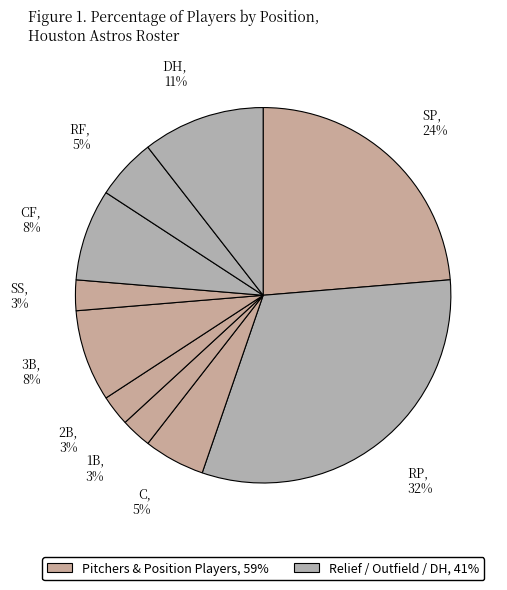

How many segments does this pie chart have?

10